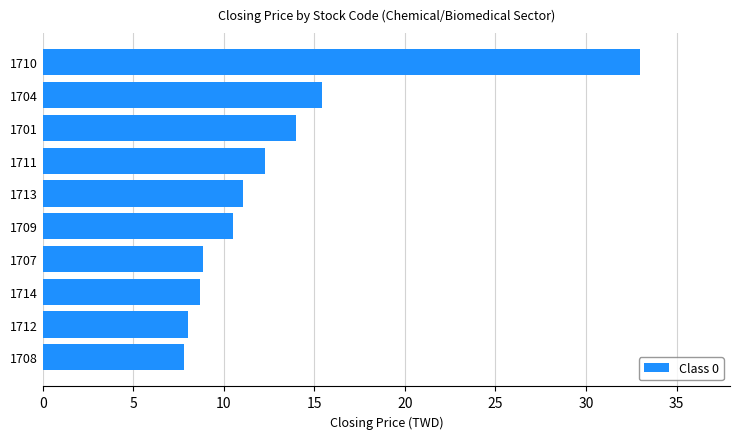

Where is the data nearest to the value 20?

1704